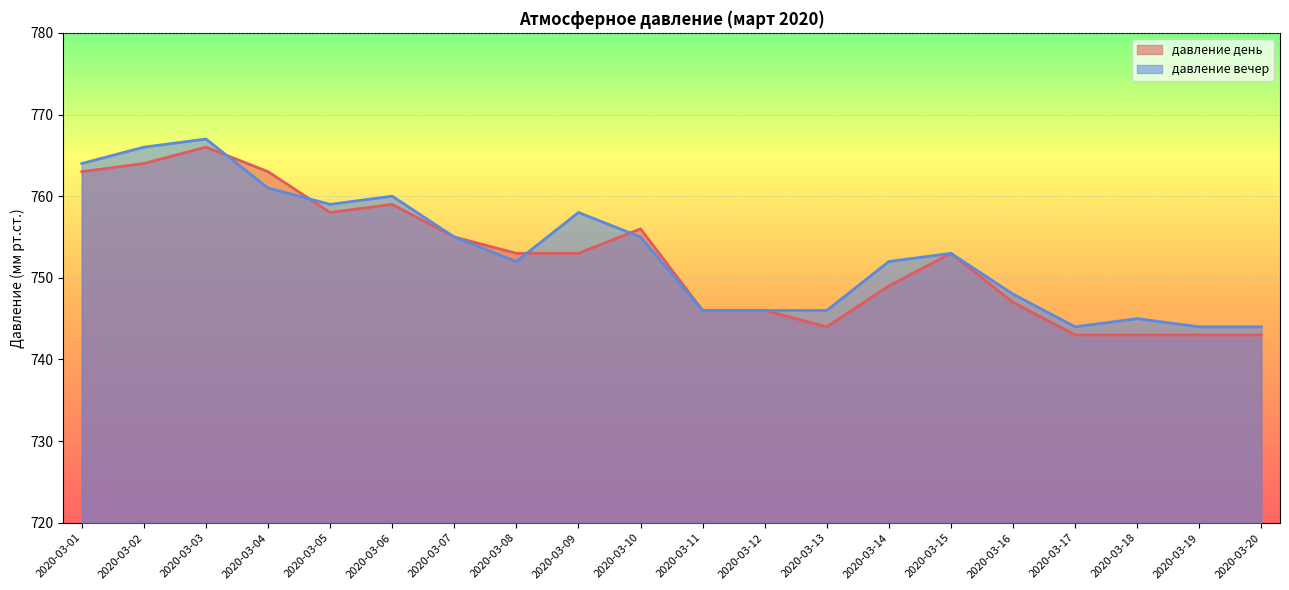

Reading left to right, transcribe all the data shown in this chart.

давление день: 2020-03-01=763	2020-03-02=764	2020-03-03=766	2020-03-04=763	2020-03-05=758	2020-03-06=759	2020-03-07=755	2020-03-08=753	2020-03-09=753	2020-03-10=756	2020-03-11=746	2020-03-12=746	2020-03-13=744	2020-03-14=749	2020-03-15=753	2020-03-16=747	2020-03-17=743	2020-03-18=743	2020-03-19=743	2020-03-20=743
давление вечер: 2020-03-01=764	2020-03-02=766	2020-03-03=767	2020-03-04=761	2020-03-05=759	2020-03-06=760	2020-03-07=755	2020-03-08=752	2020-03-09=758	2020-03-10=755	2020-03-11=746	2020-03-12=746	2020-03-13=746	2020-03-14=752	2020-03-15=753	2020-03-16=748	2020-03-17=744	2020-03-18=745	2020-03-19=744	2020-03-20=744